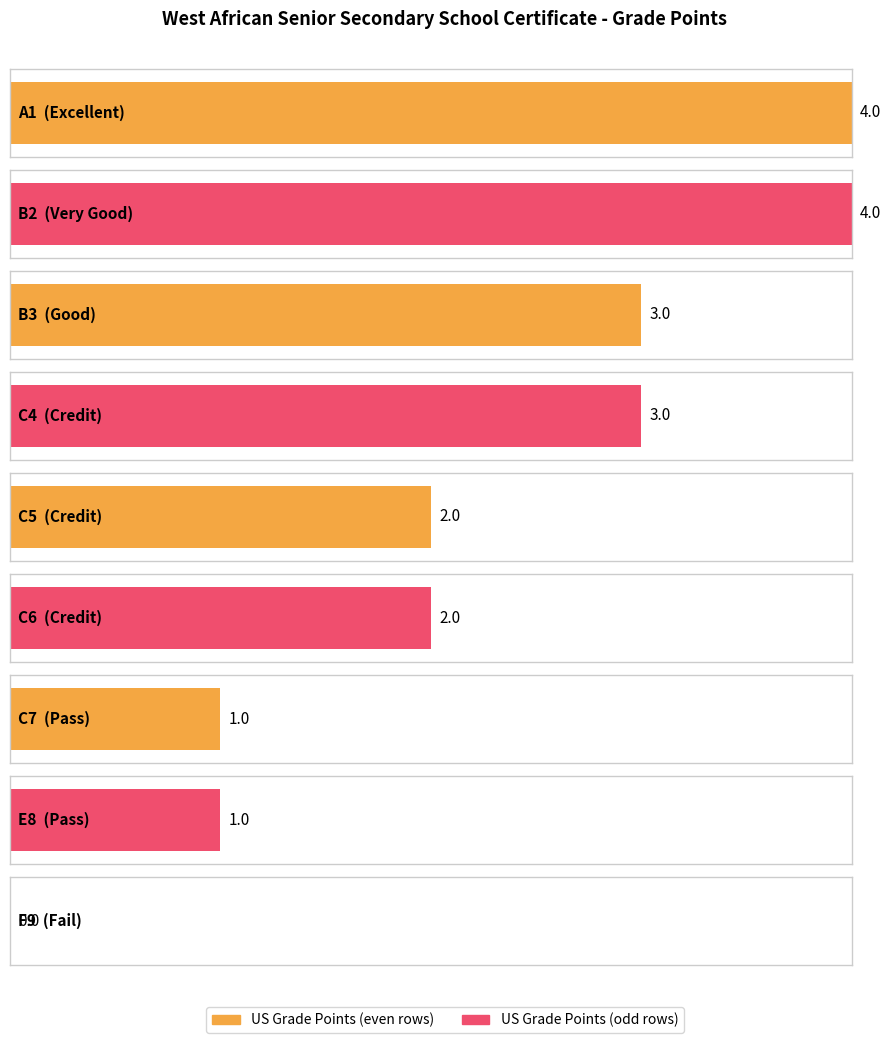

Approximately how many times larger is the value at C5 compared to B2?

0.5